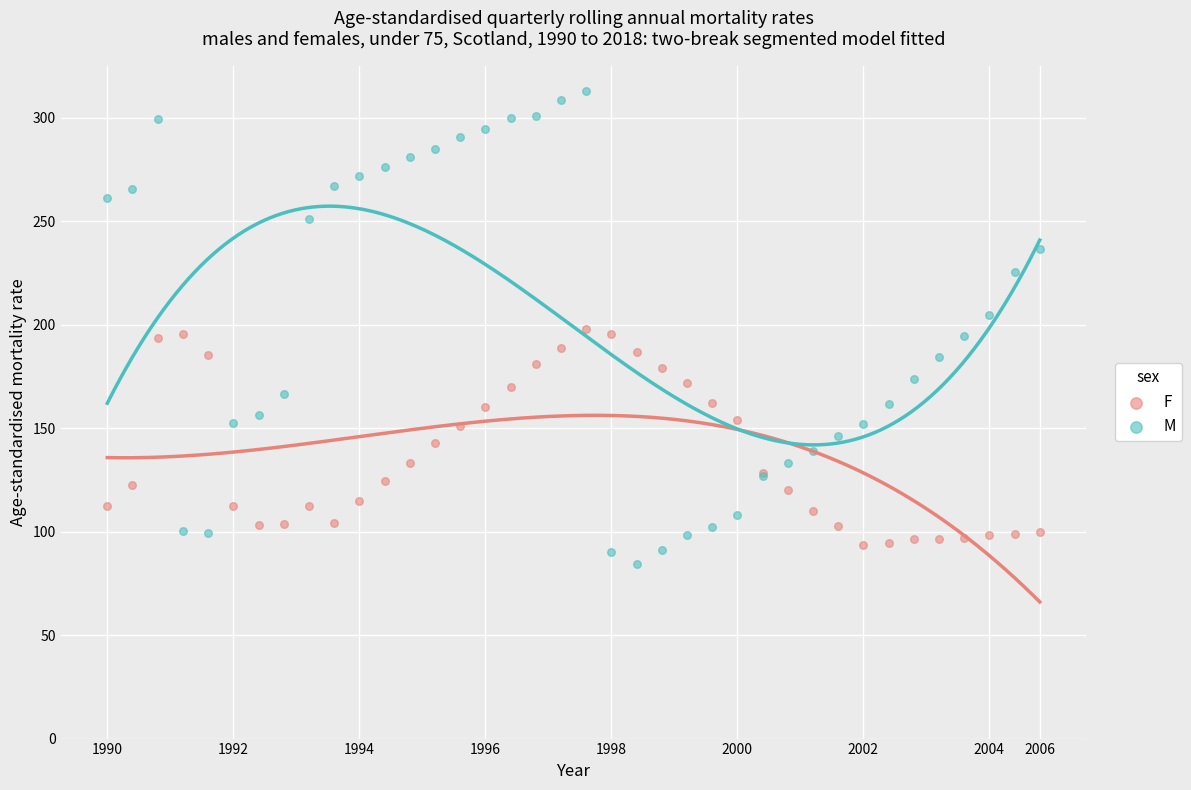

Which series reaches the maximum Y coordinate?

M